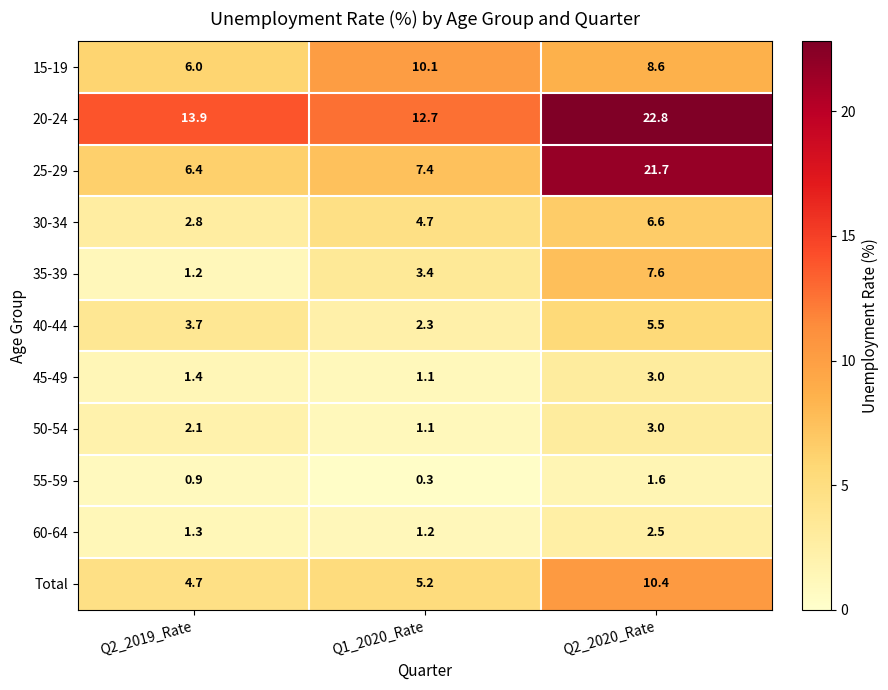

At which label is 45-49 closest to 2?

Q2_2019_Rate